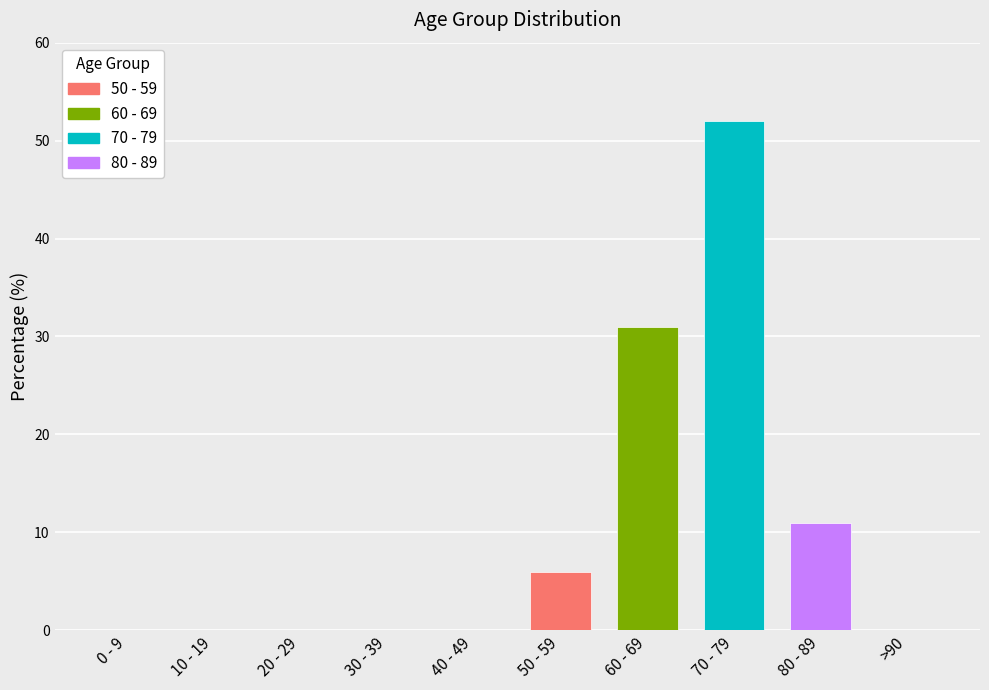

Are the bars grouped side by side (vs. stacked)?

No